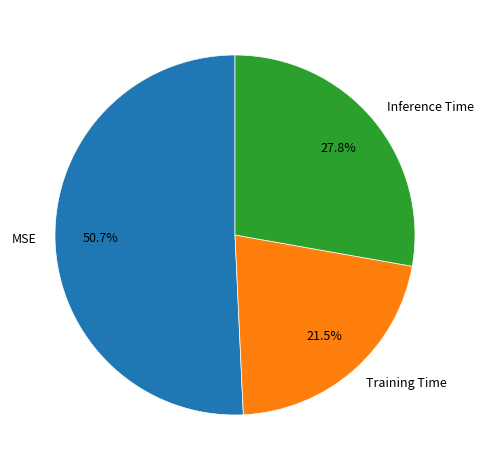

Rank the categories by value from lowest to highest.

Training Time, Inference Time, MSE